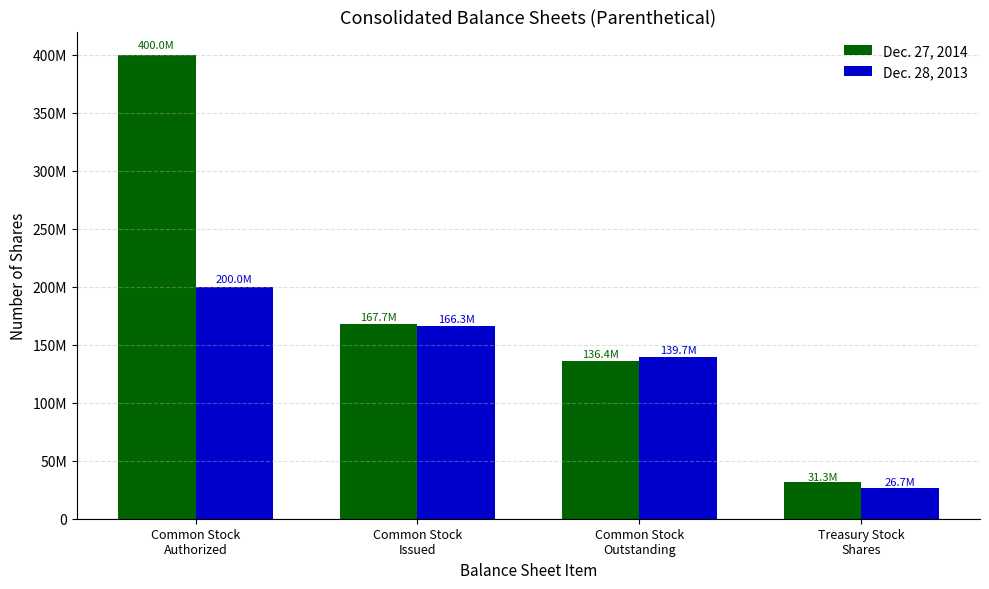

What are all the series names shown in the legend?

Dec. 27, 2014, Dec. 28, 2013